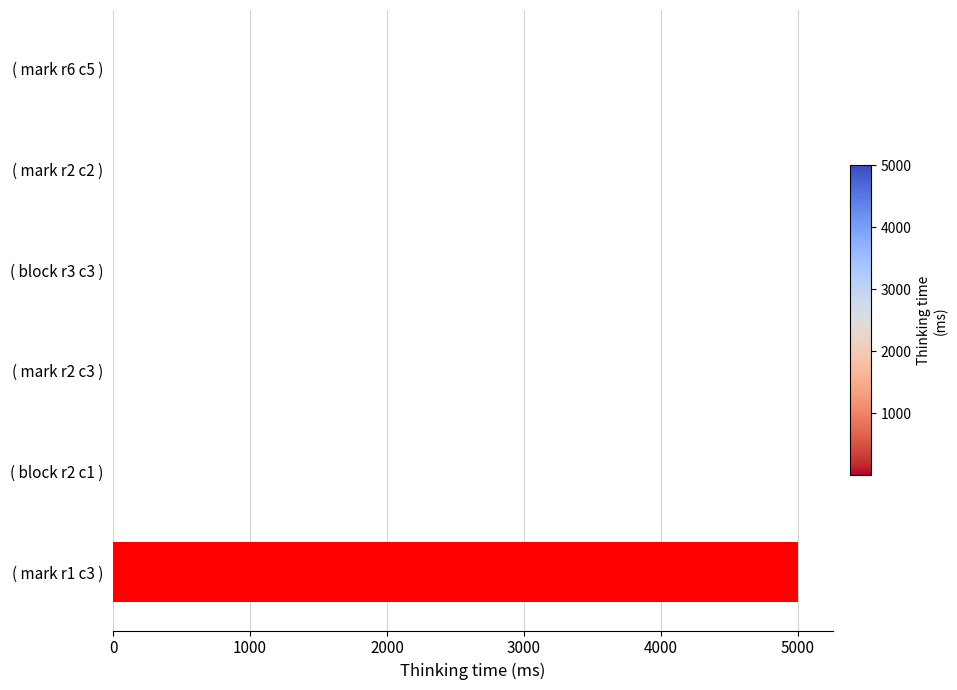

Is it true that the value at ( mark r1 c3 ) is 5006?

True